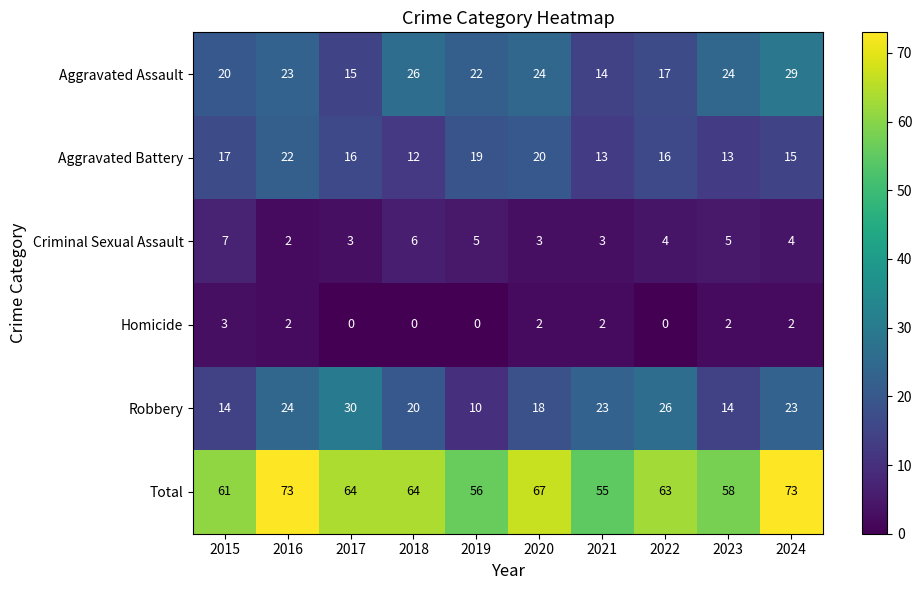

At 2019, list the series in order from largest to smallest.

Total, Aggravated Assault, Aggravated Battery, Robbery, Criminal Sexual Assault, Homicide